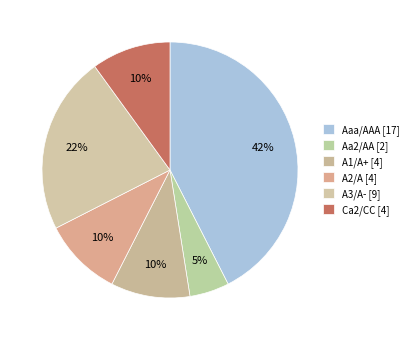

To the nearest percent, what is the difference between the largest and smallest slice percentages?

38%